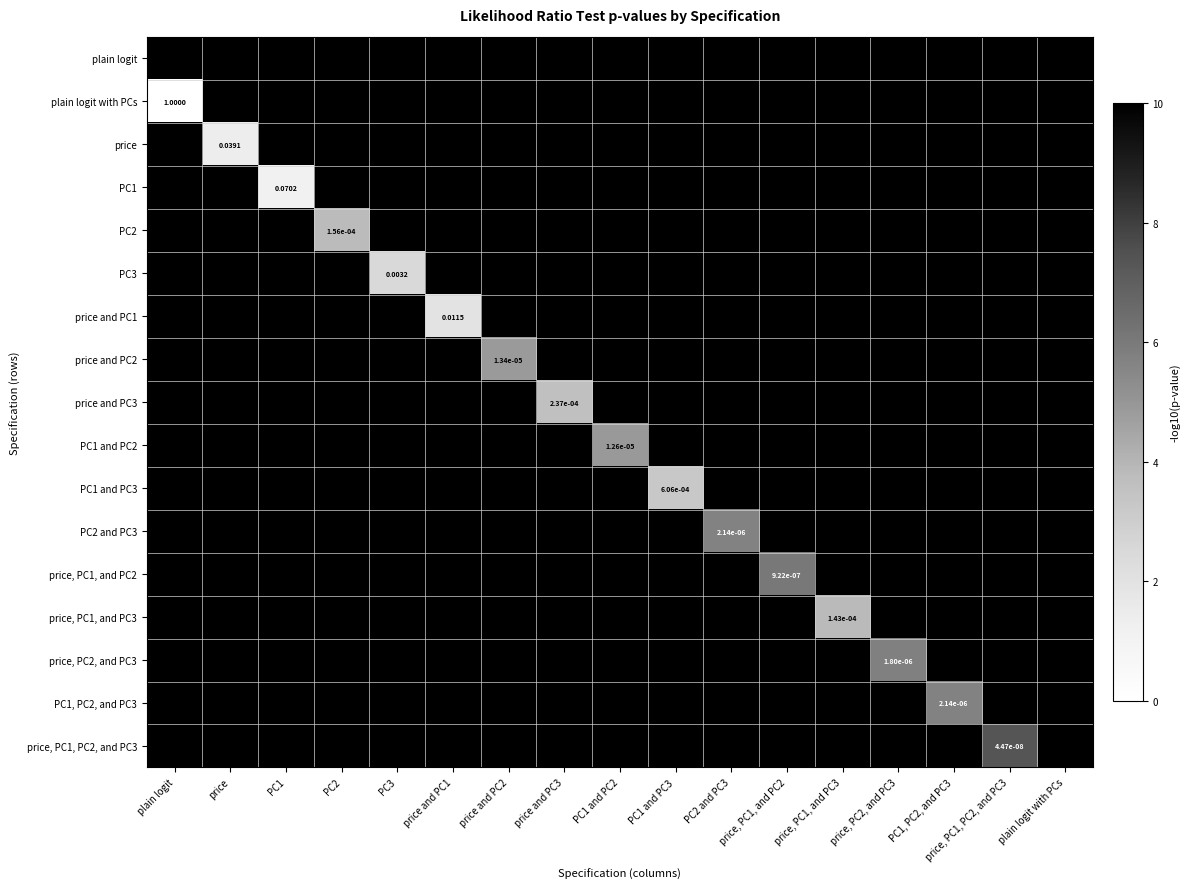

At which category does the chart reach its minimum across all series?

plain logit